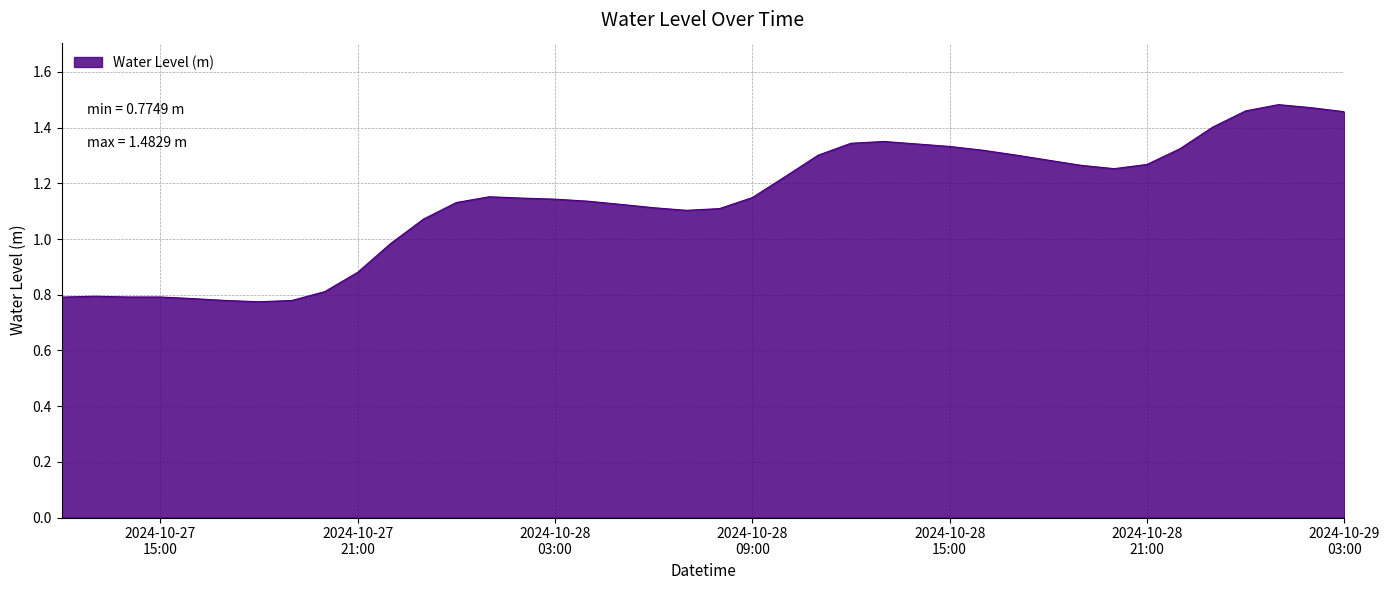

What is the difference between the maximum and minimum values?

0.7